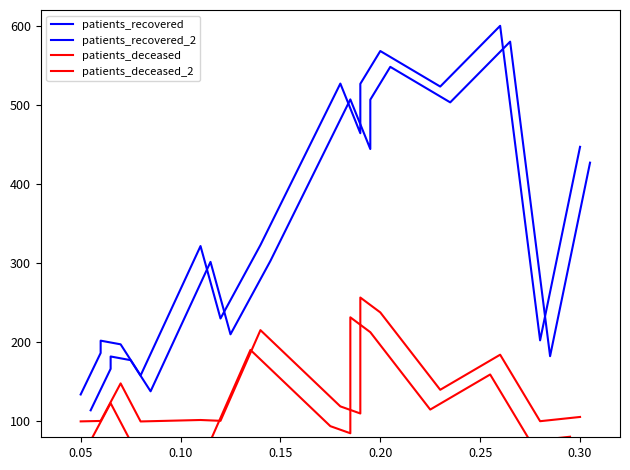

True or false: patients_deceased_2 has more than 2 interior local peaks.

True